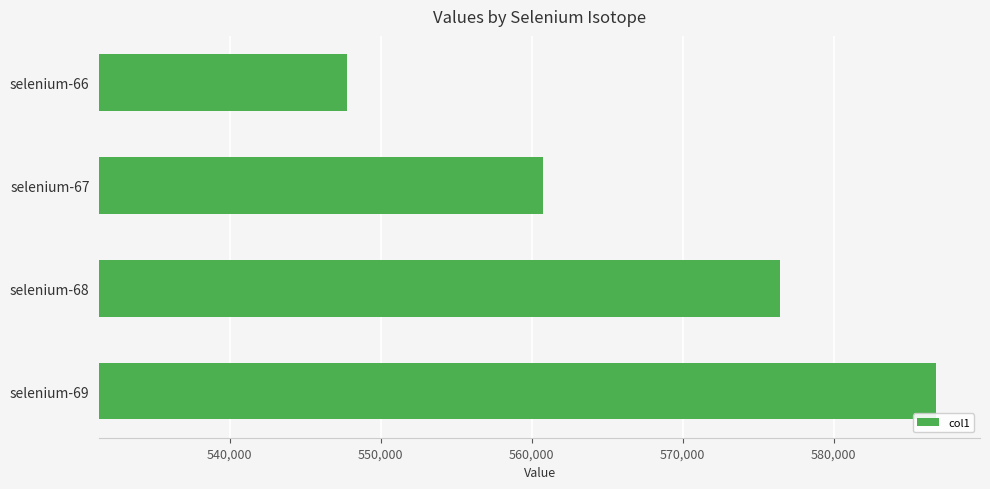

At which category does the chart reach its peak across all series?

selenium-69